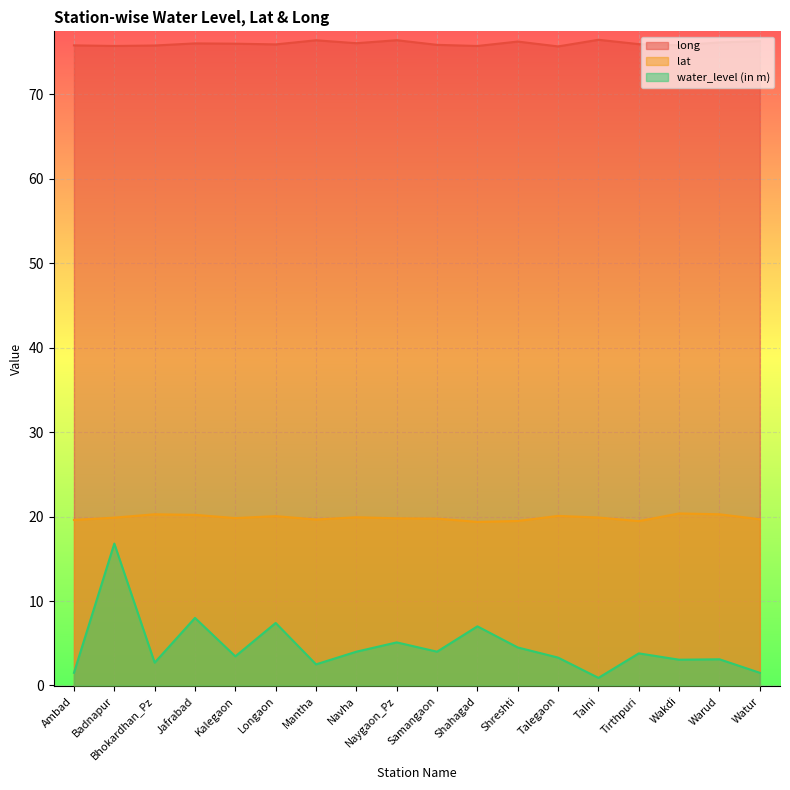

Where is water_level (in m) nearest to the value 8?

Jafrabad